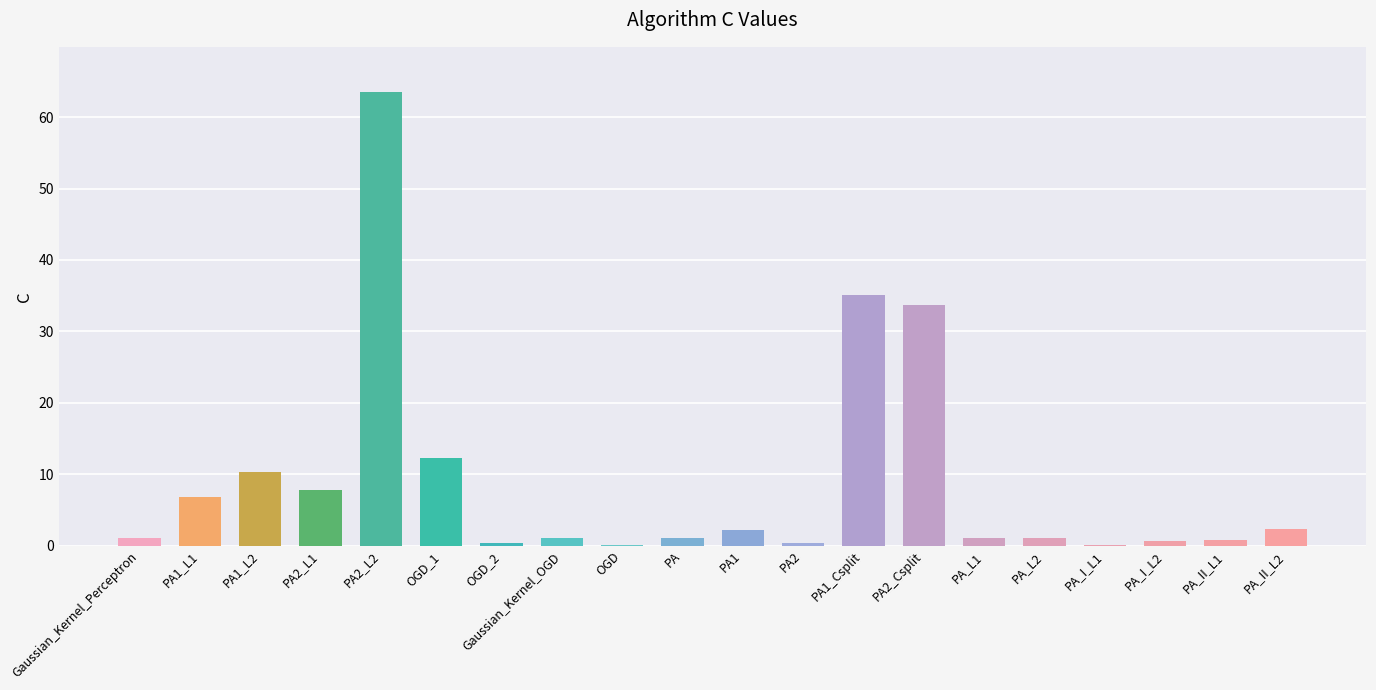

Are the bars horizontal?

No